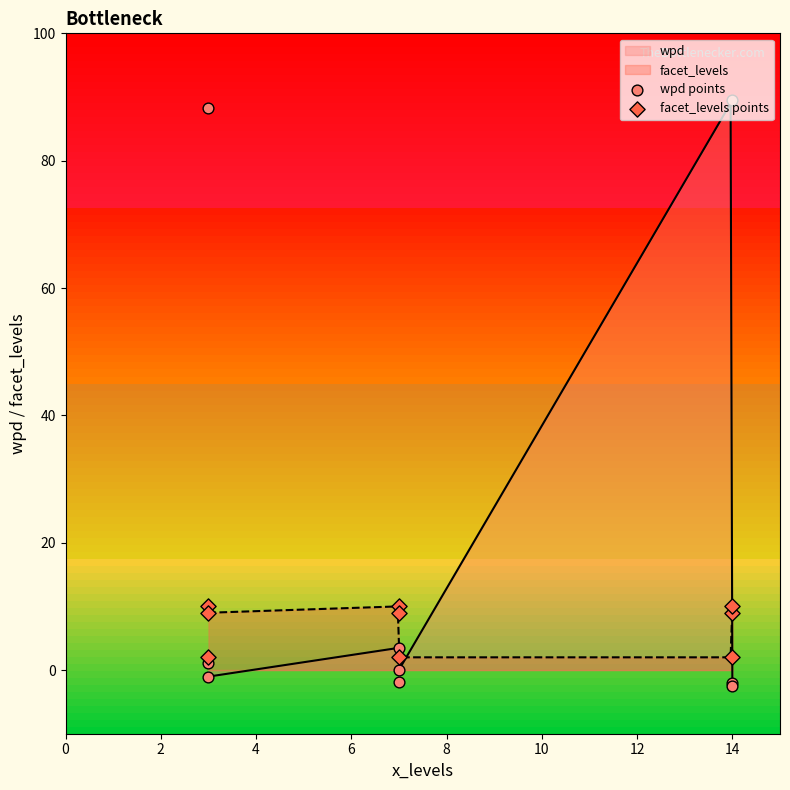

Which series reaches the minimum Y coordinate?

wpd points